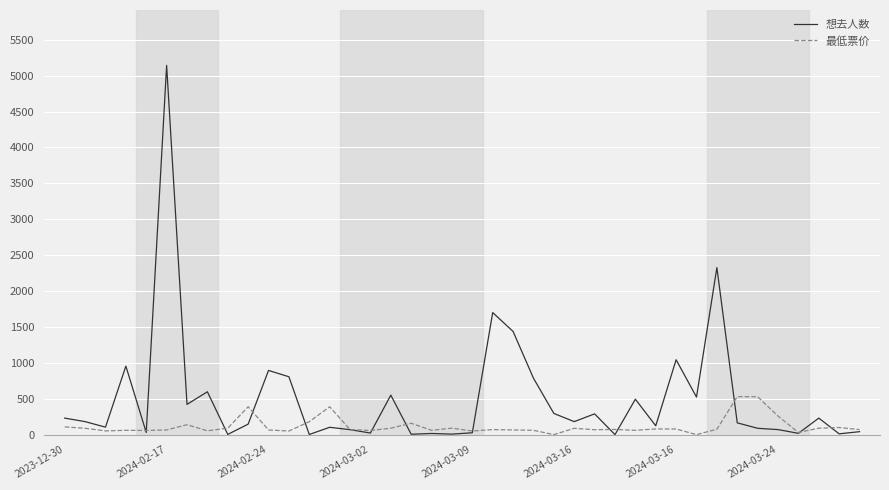

Which series has the widest spread of values?

想去人数